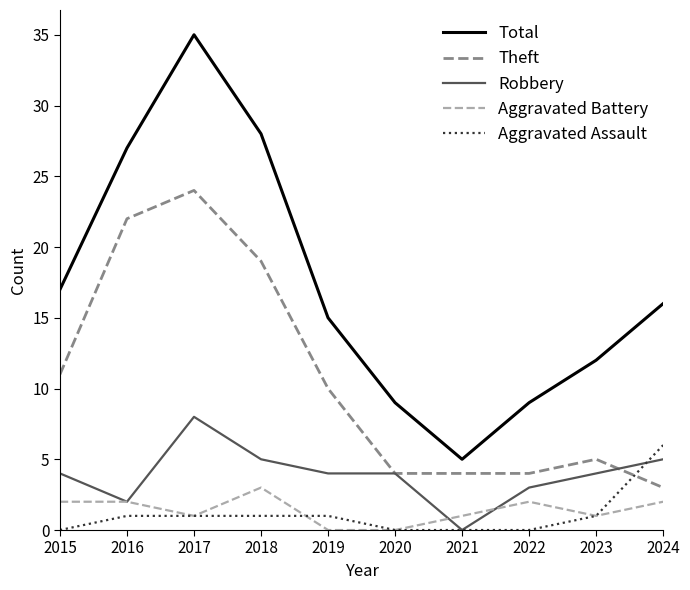

Which label corresponds to the largest value in the chart?

2017